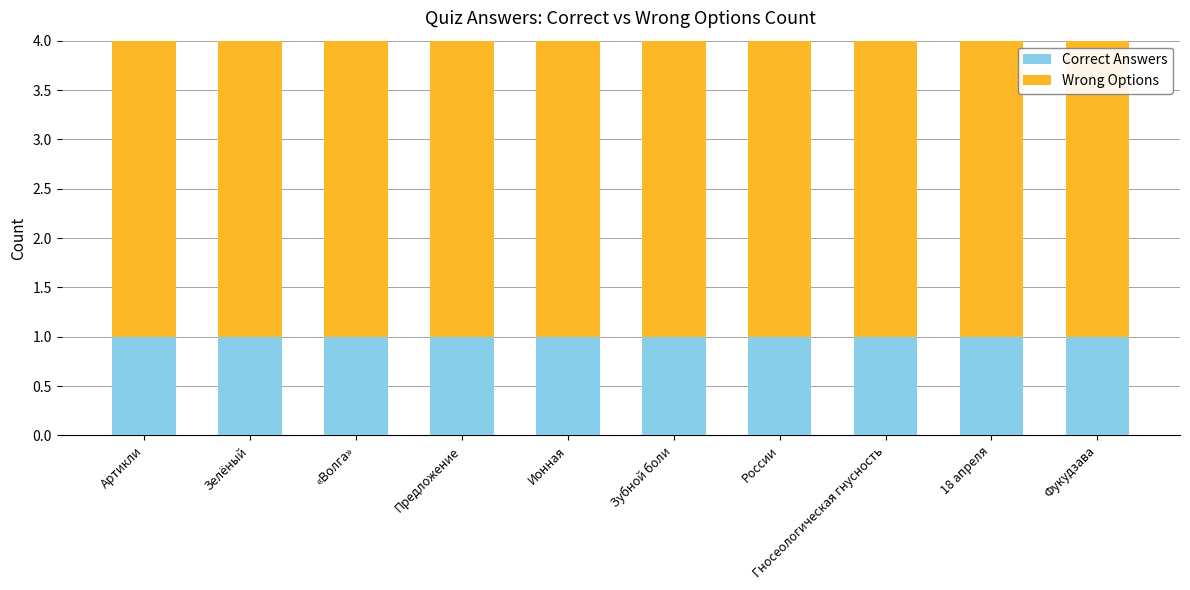

True or false: Correct Answers has a value of 1 at Зелёный.

True